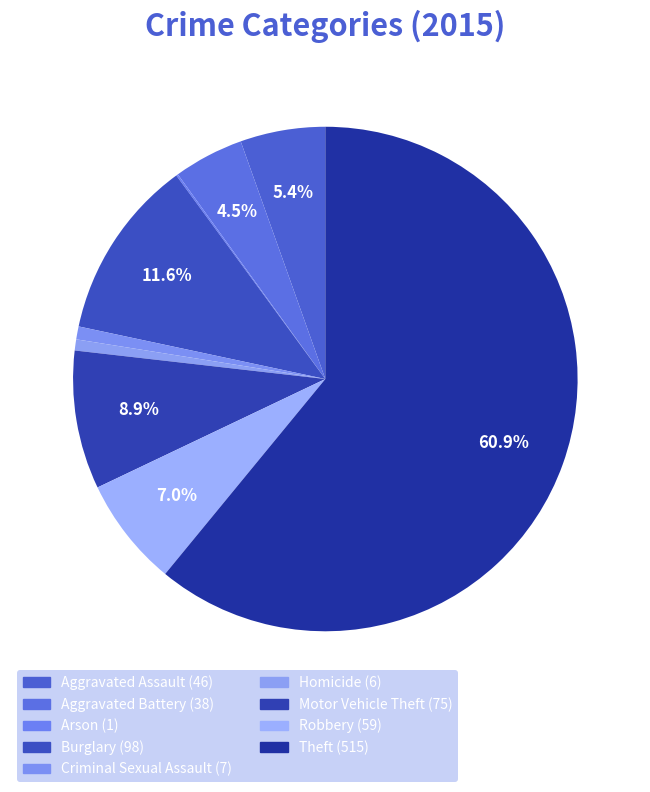

Which slice is the smallest?

Arson